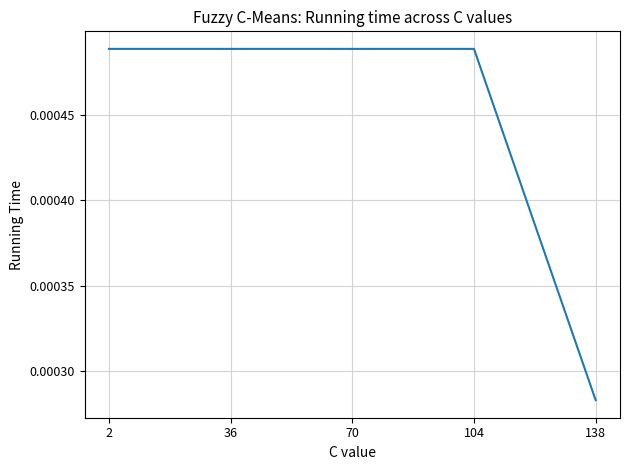

True or false: the data has more than 2 interior local peaks.

False